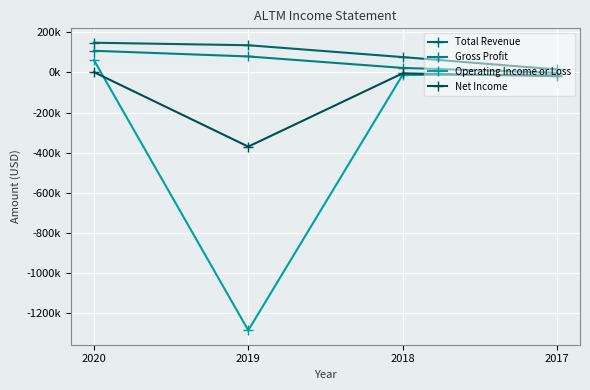

What are all the series names shown in the legend?

Total Revenue, Gross Profit, Operating Income or Loss, Net Income